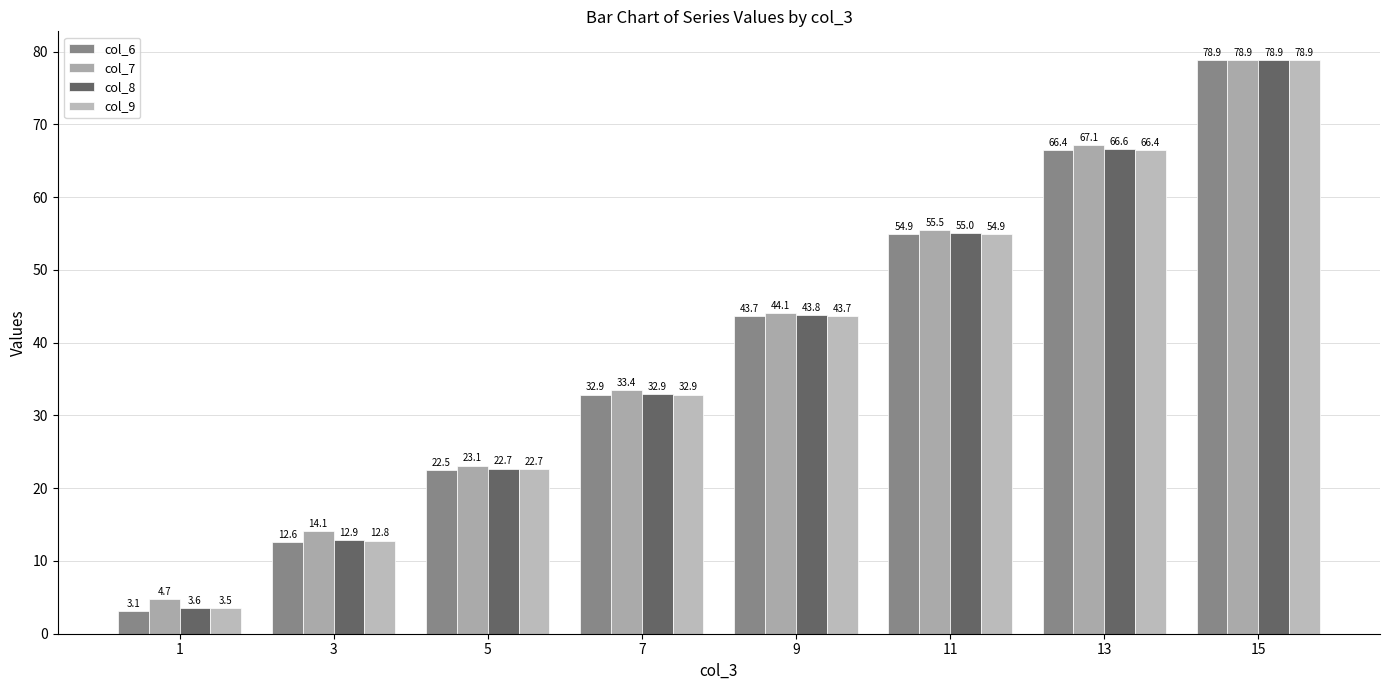

How many bars are there in each group?

4